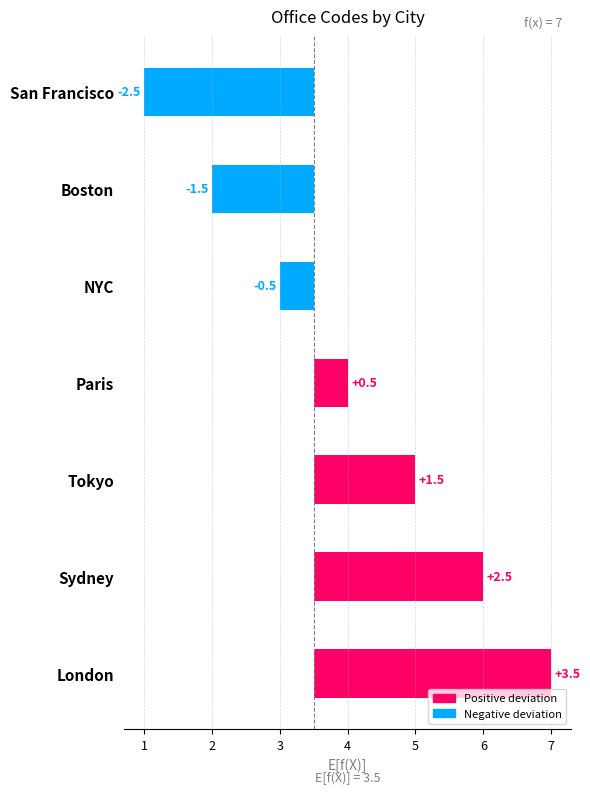

How many distinct data groups are displayed?

2